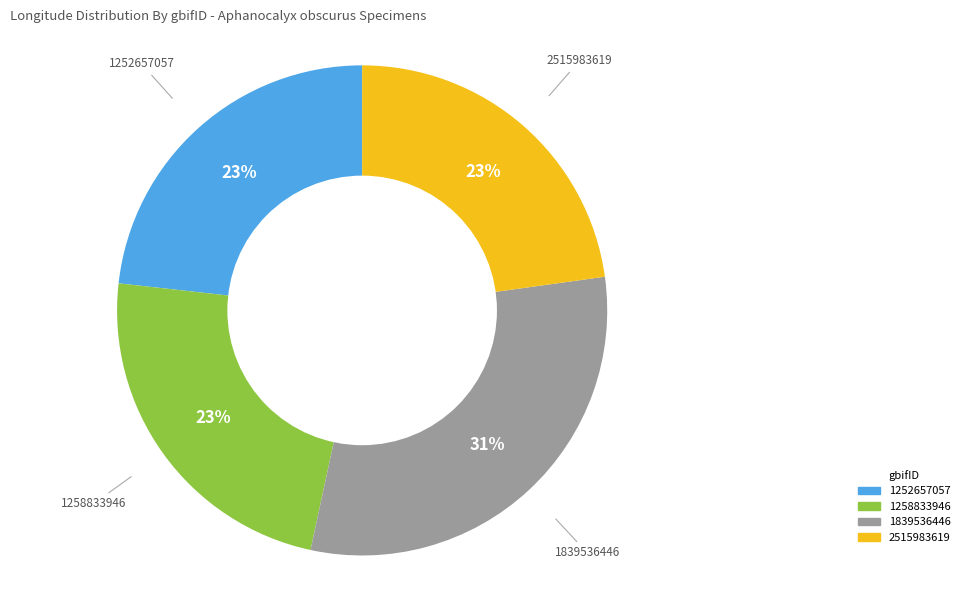

Combined, do 1839536446 and 1258833946 account for over 50%?

Yes